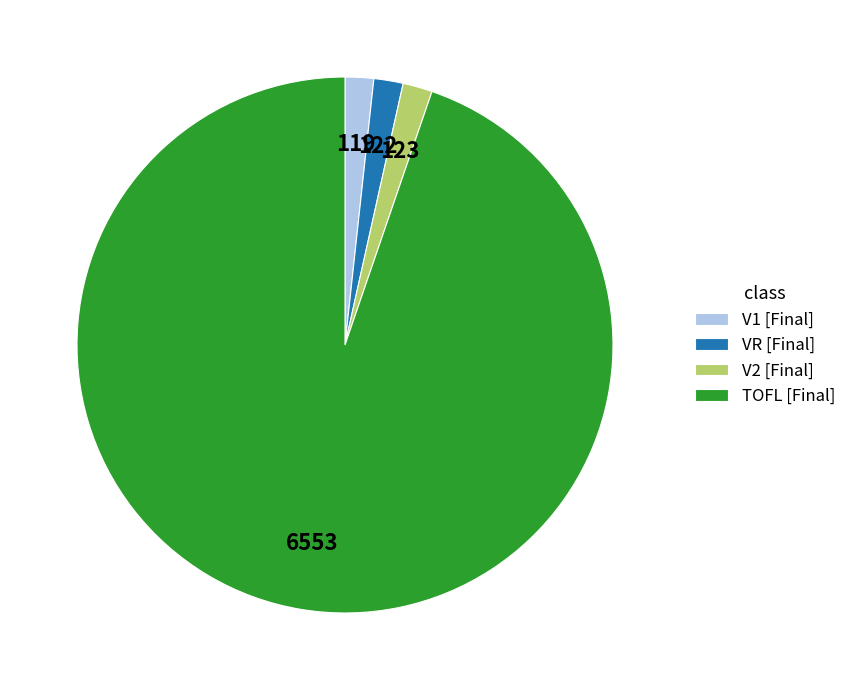

Is there any slice that represents more than half of the pie?

Yes